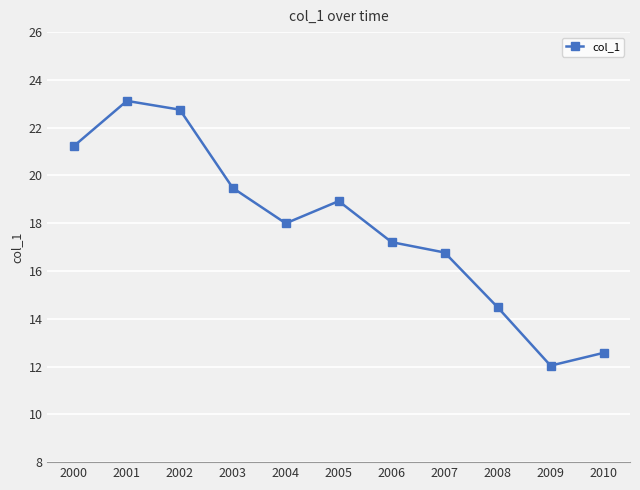

Rank the categories by value from highest to lowest.

2001, 2002, 2000, 2003, 2005, 2004, 2006, 2007, 2008, 2010, 2009